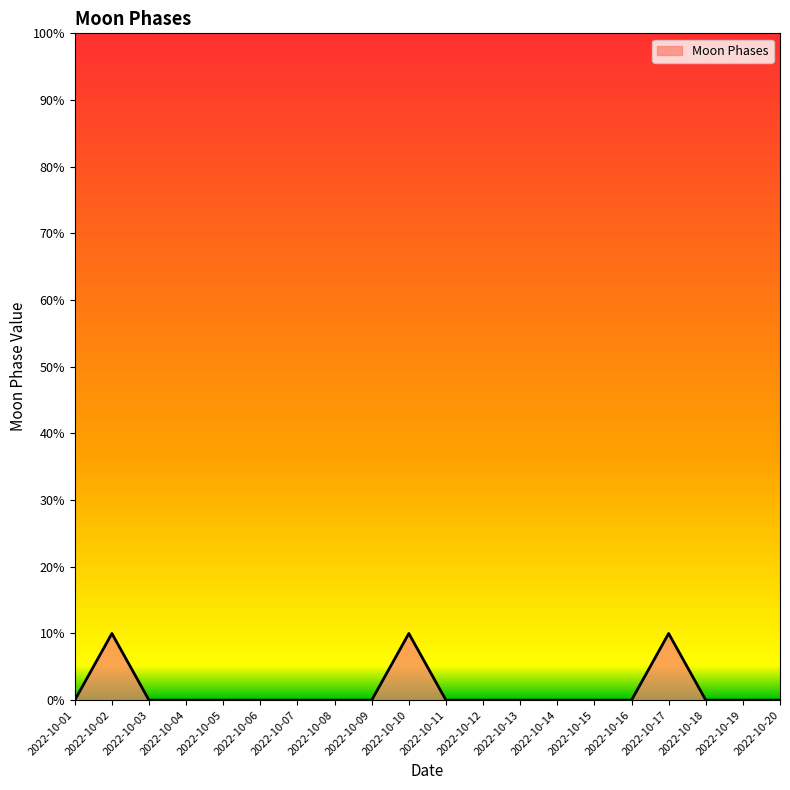

True or false: the data shows 0 at 2022-10-14.

True